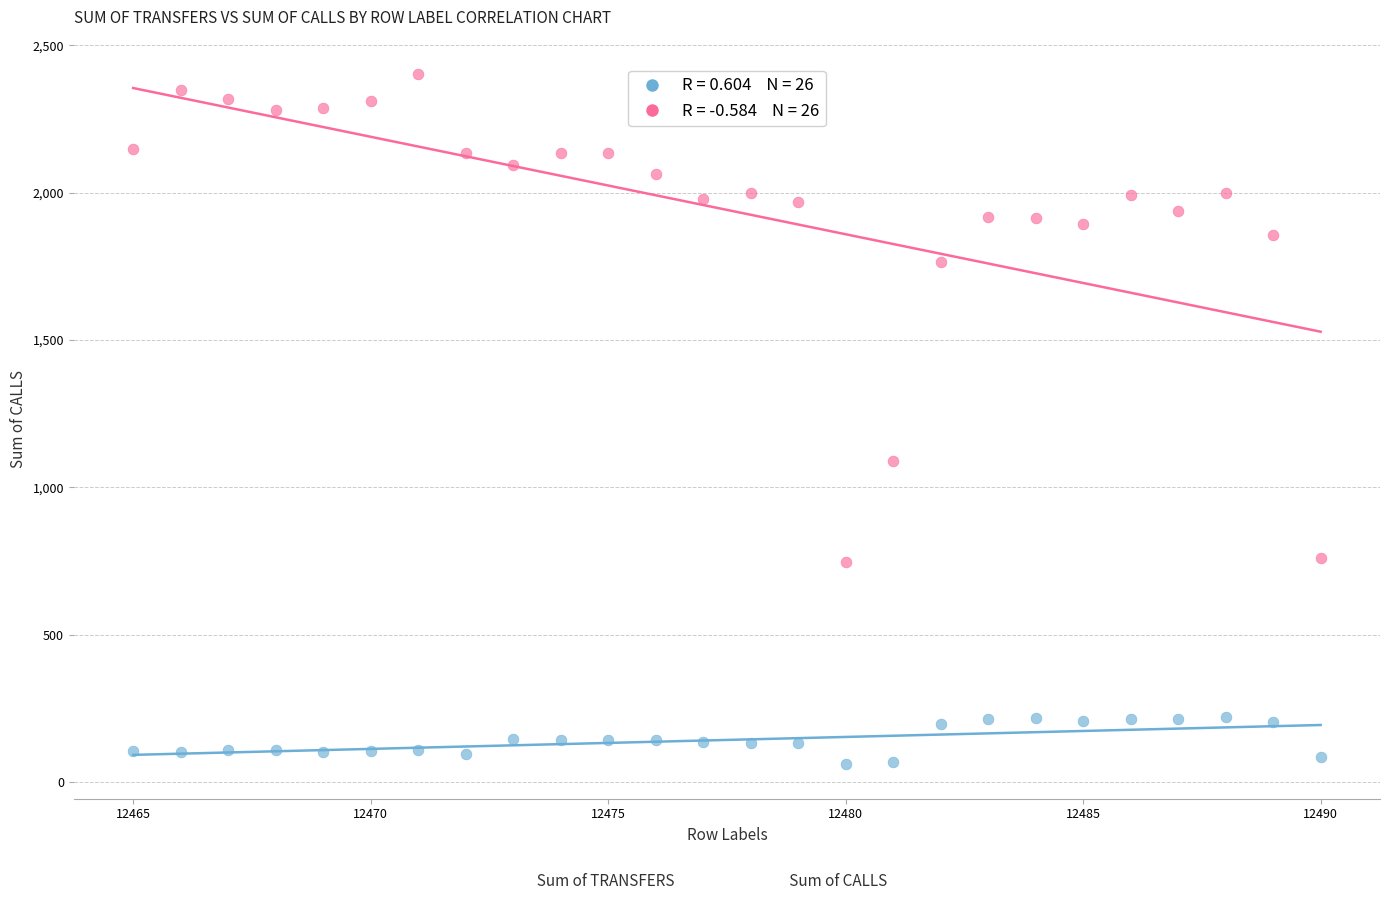

Across all series, what Y value is closest to 1231?

1090